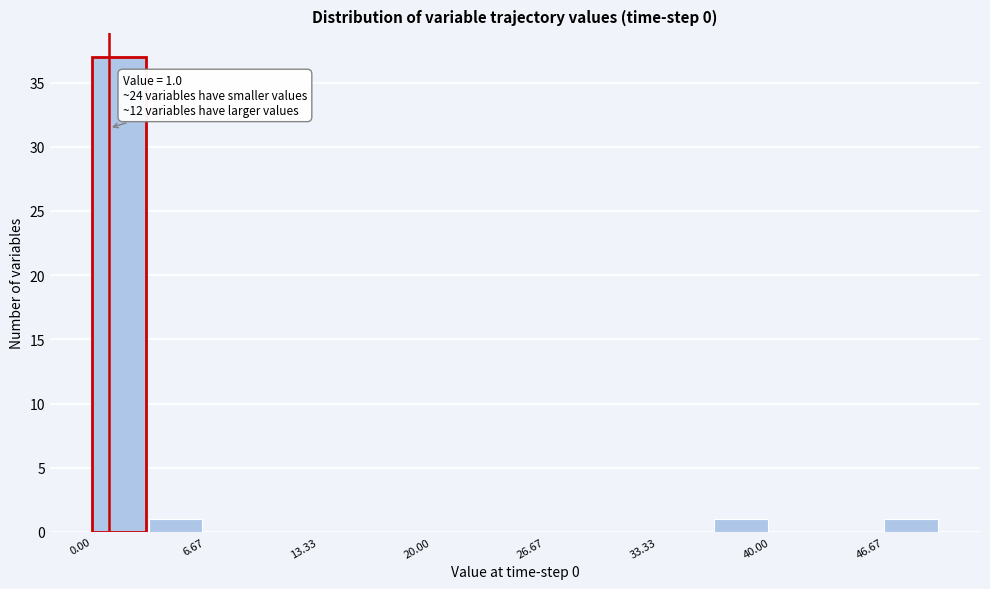

Around what value on the x-axis is the tallest bar? Give the approximate position of its centre, as read against the axis.

2